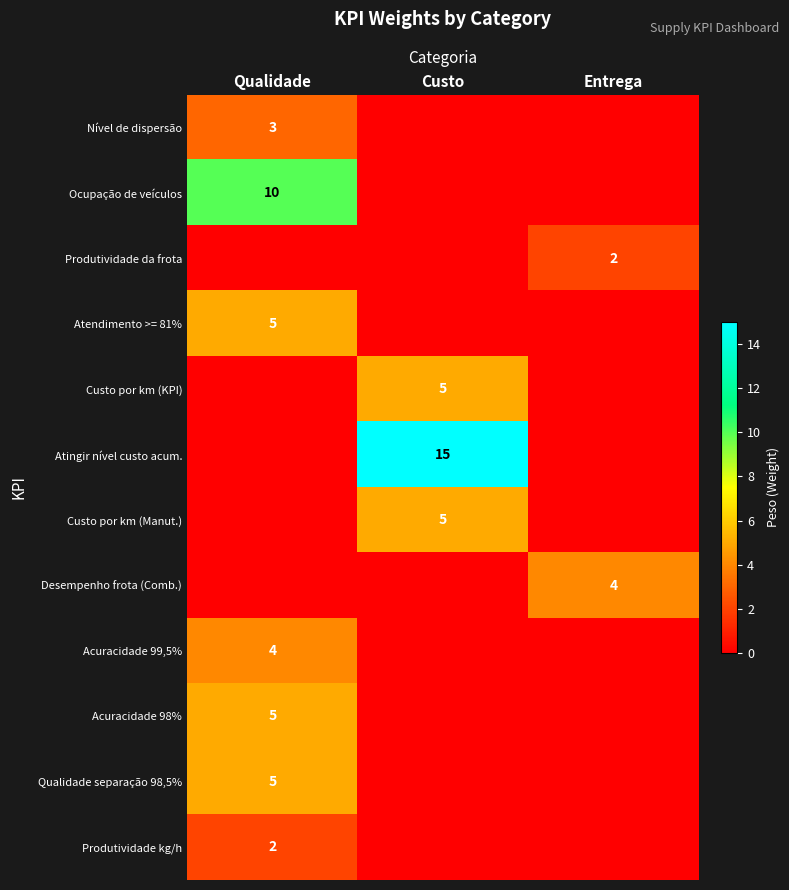

True or false: Qualidade separação 98,5% has a value of 5 at Qualidade.

True